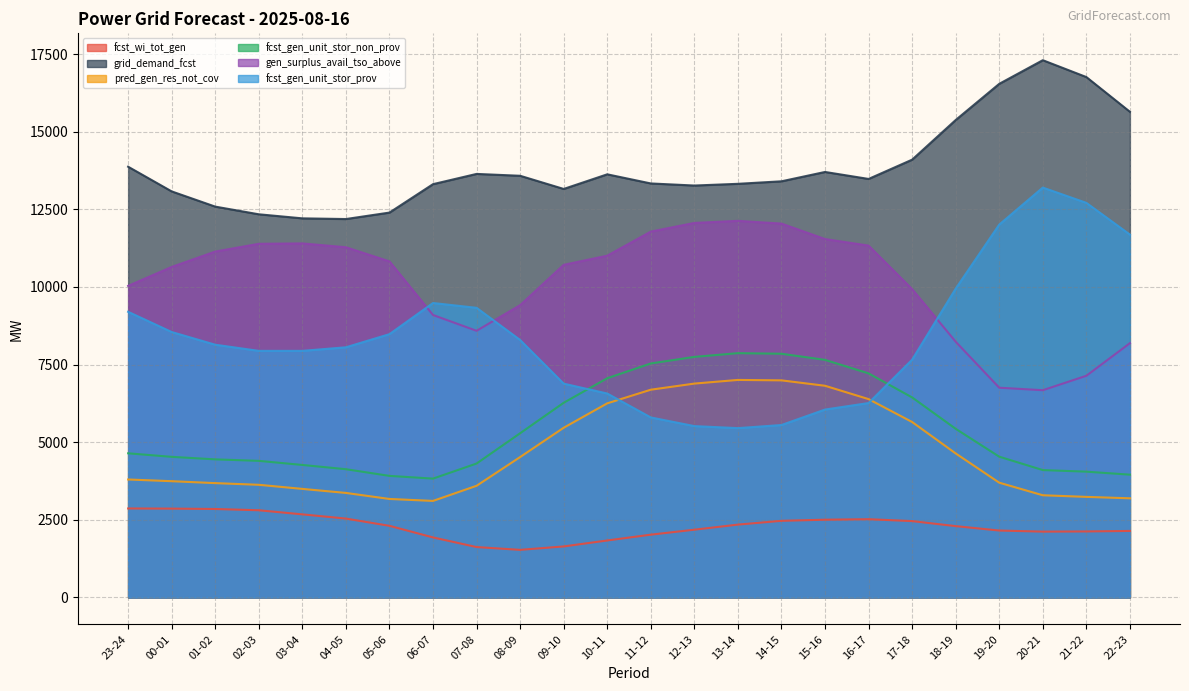

What is the value of the grid_demand_fcst point at the 6th from the left?

12186